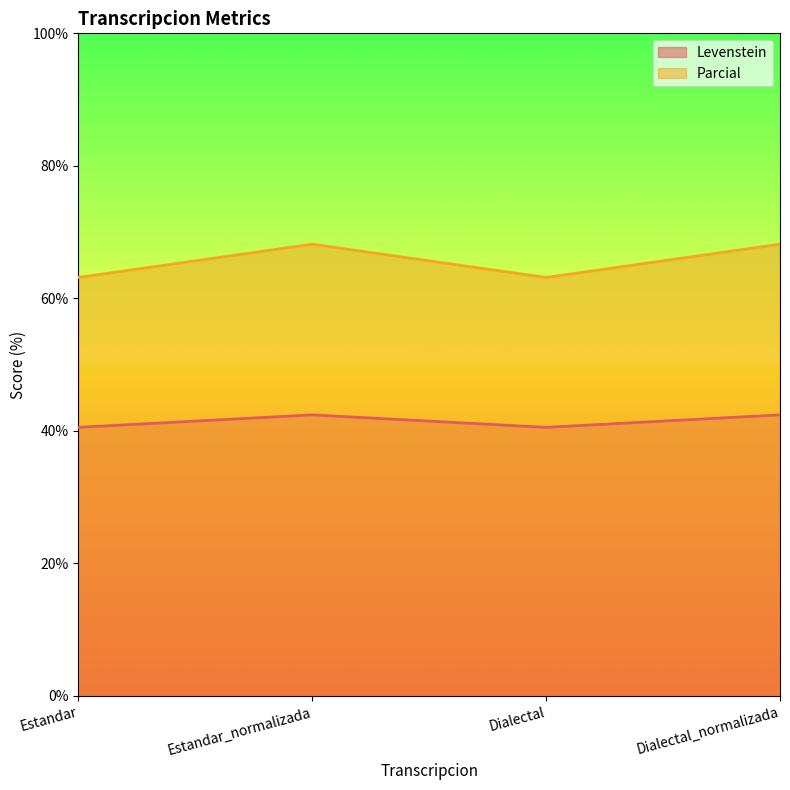

True or false: Levenstein has a value of 23.5 at Dialectal.

False